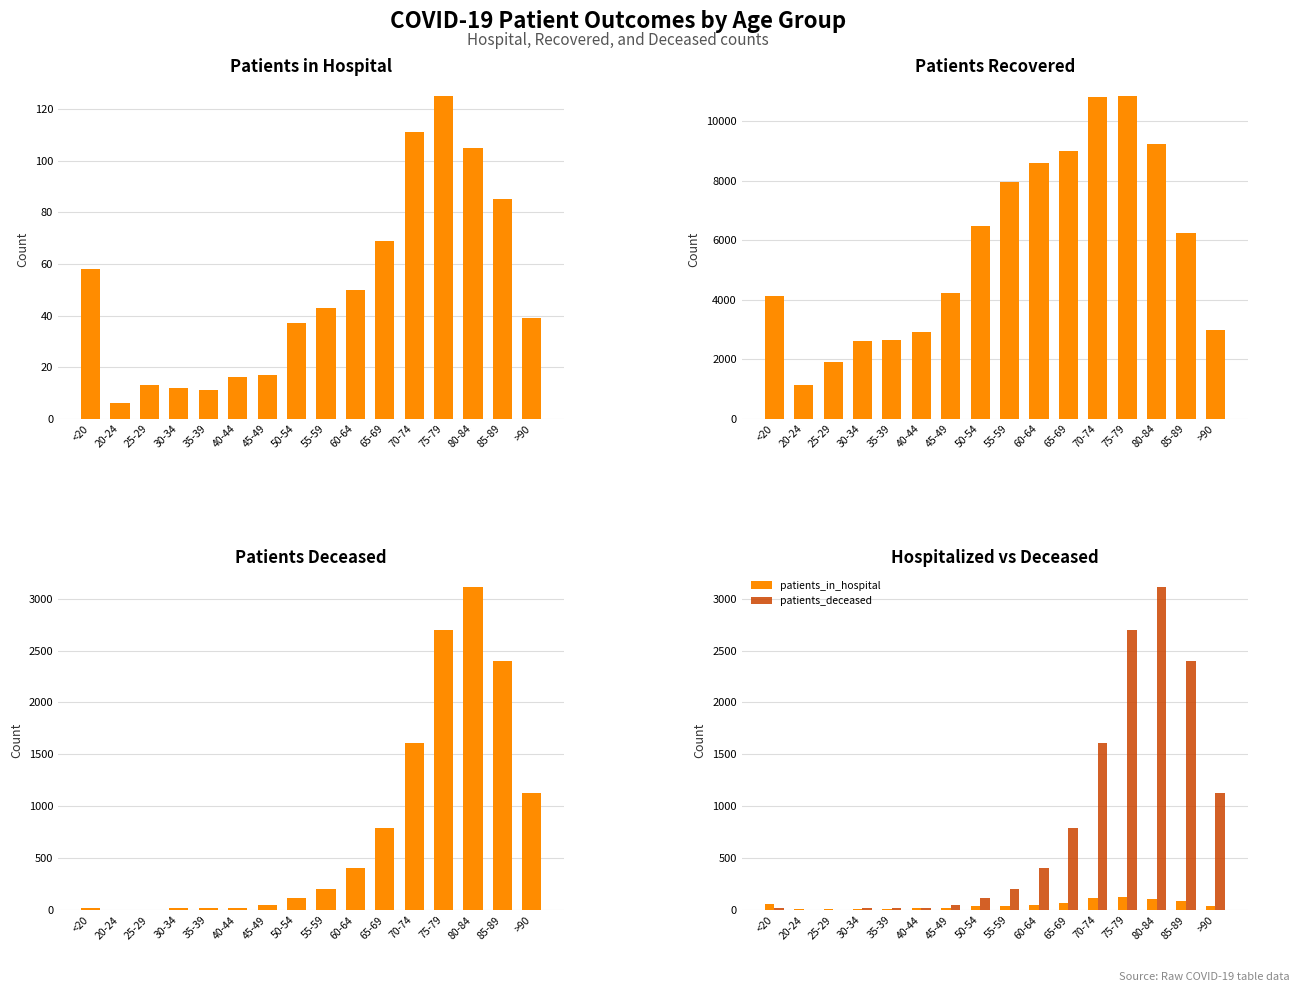

How many values in the patients_recovered series are below 6234?

8